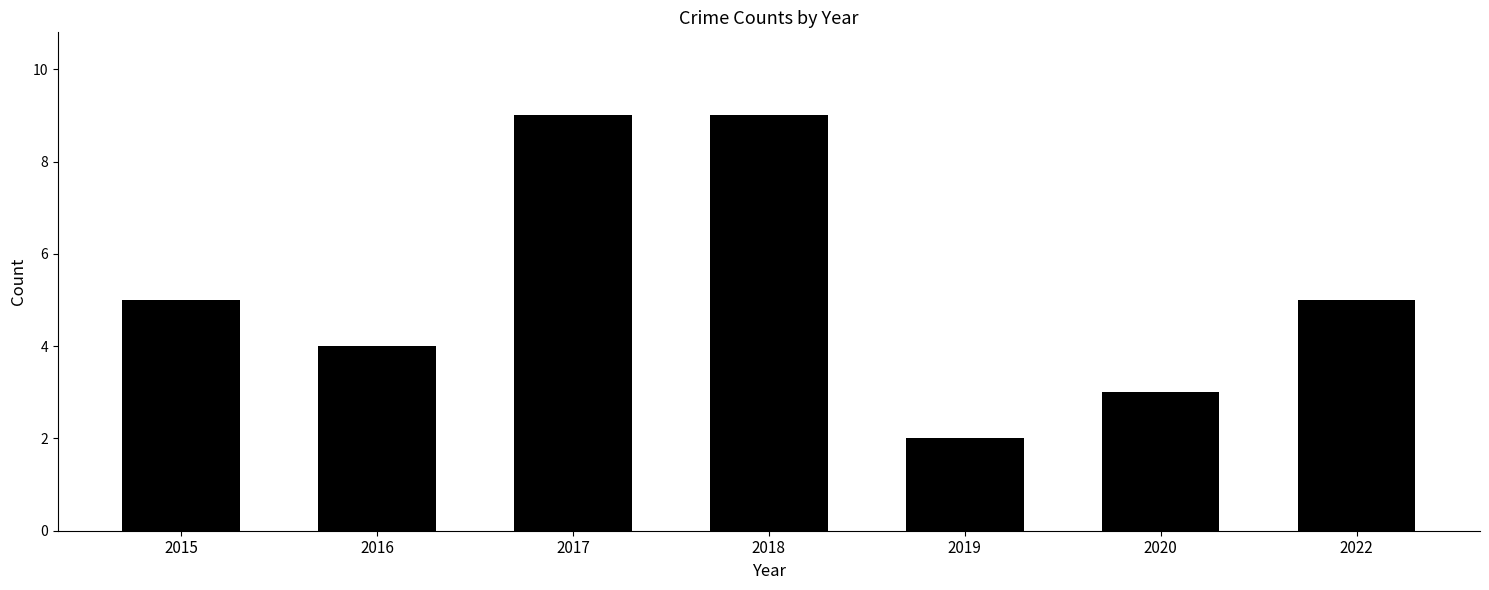

Between 2019 and 2022, which is larger?

2022